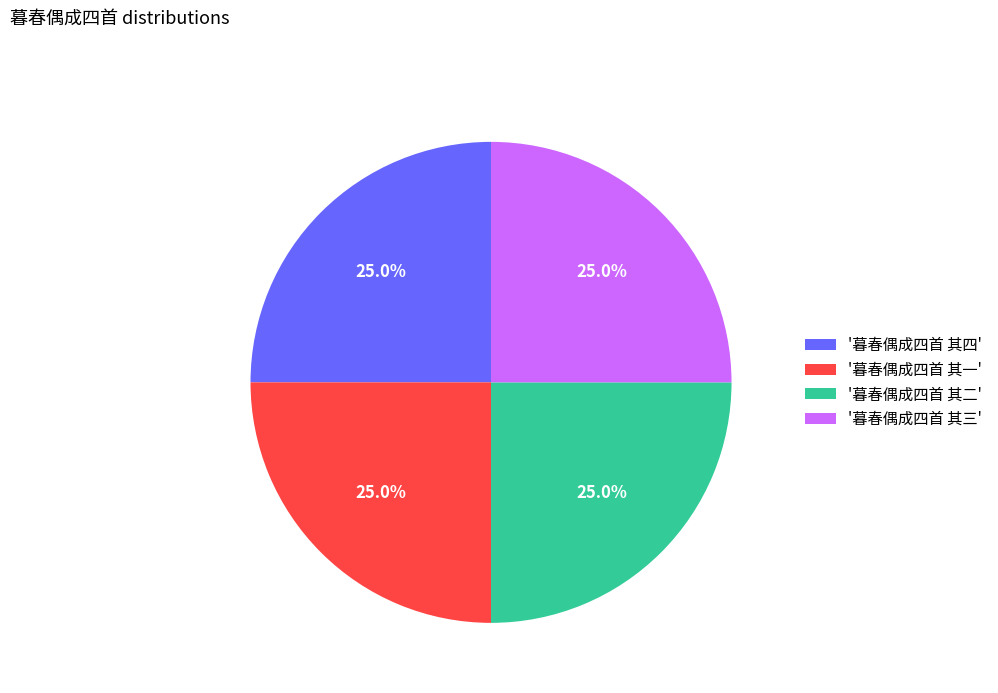

Is there a majority slice in this chart?

No